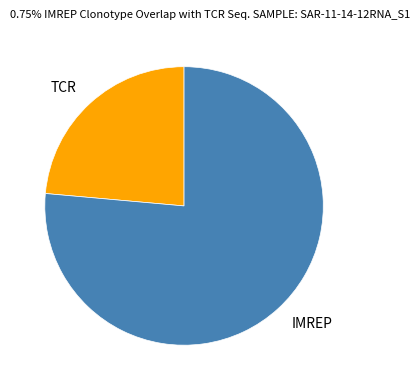

Is the sum of TCR and IMREP greater than half?

Yes